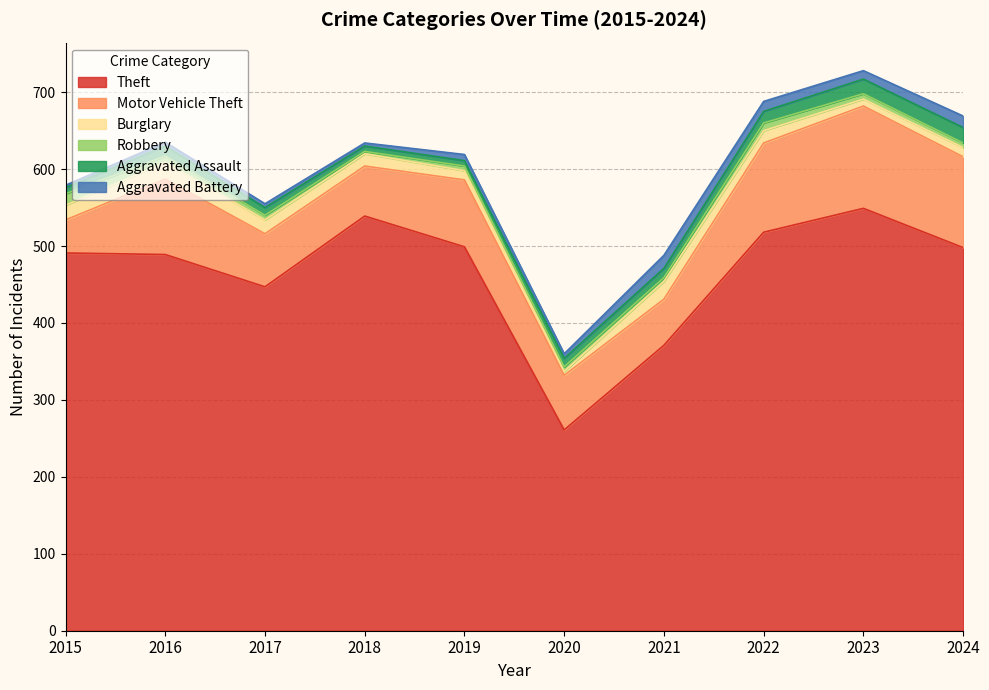

What is the difference between the maximum and second lowest values in the Theft series?

178